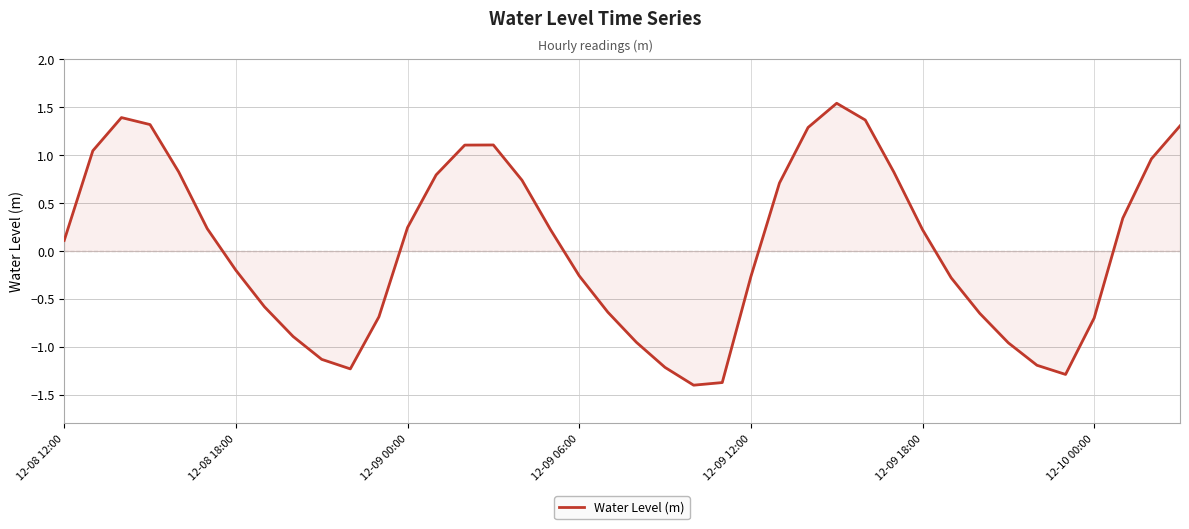

Count the number of data series in this chart.

1